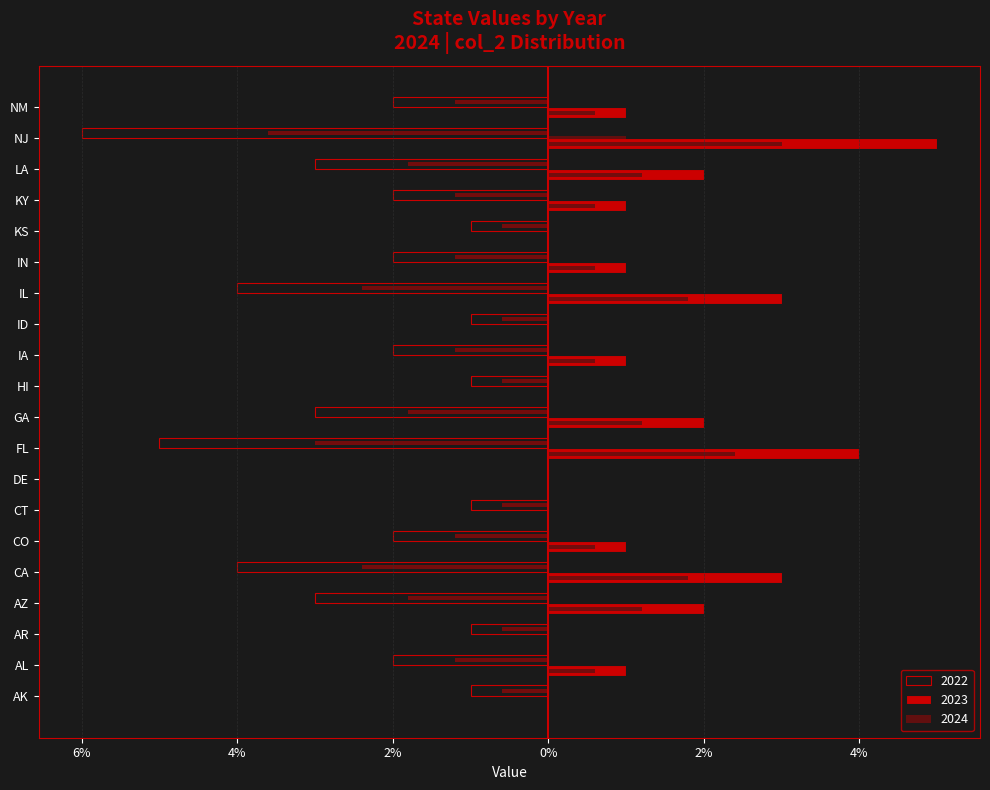

Does the chart contain any negative values?

Yes